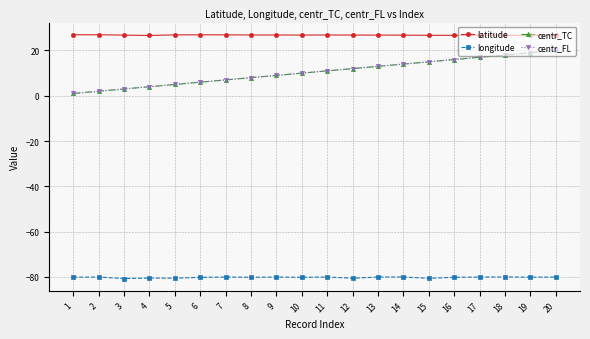

Does the chart have visible grid lines?

Yes